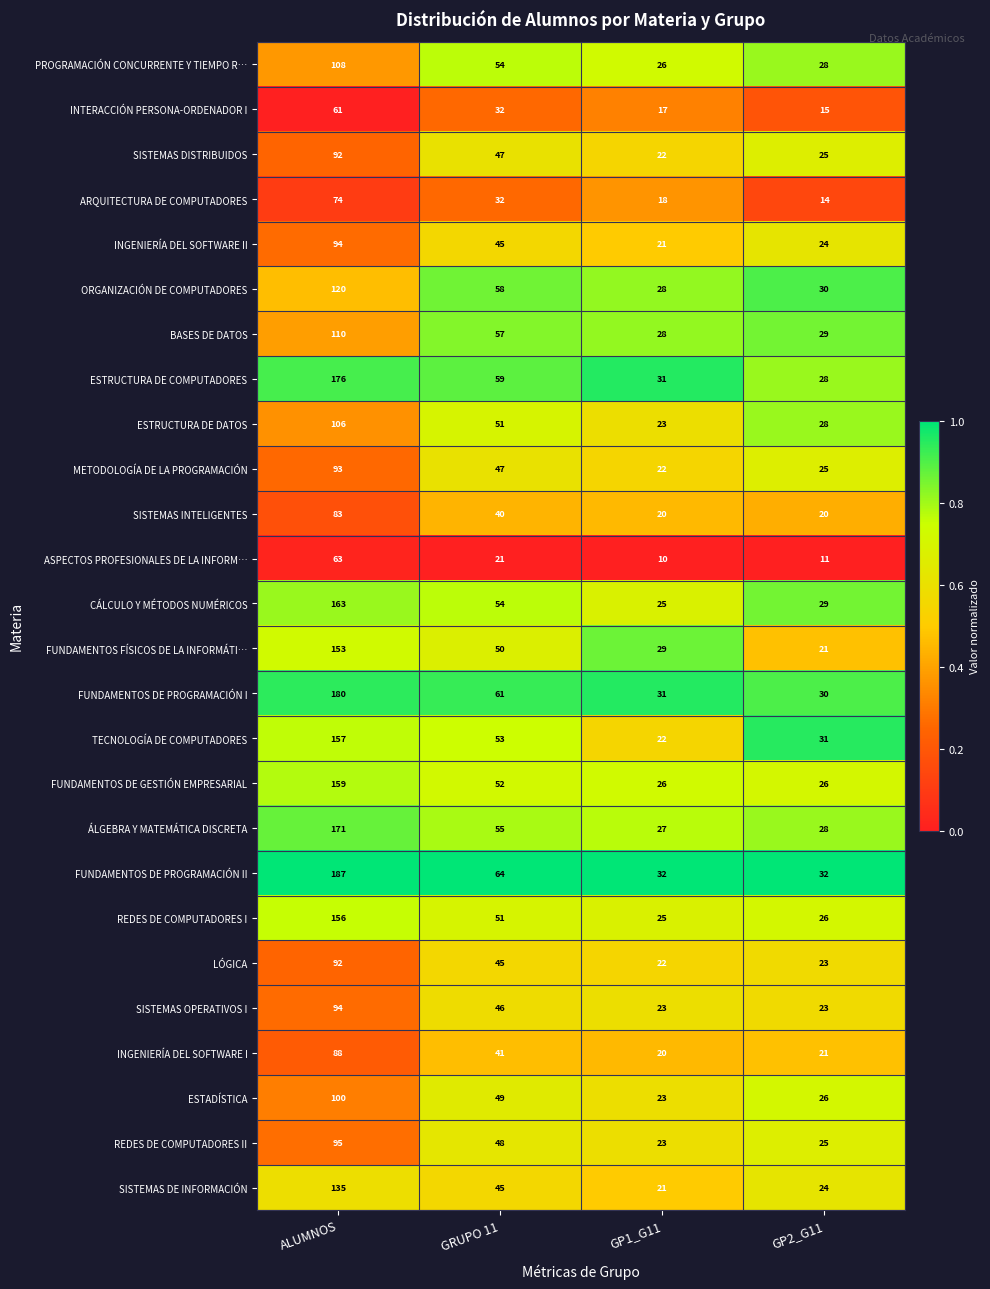

Between GRUPO 11 and GP2_G11, which series saw the biggest shift?

FUNDAMENTOS DE PROGRAMACIÓN II